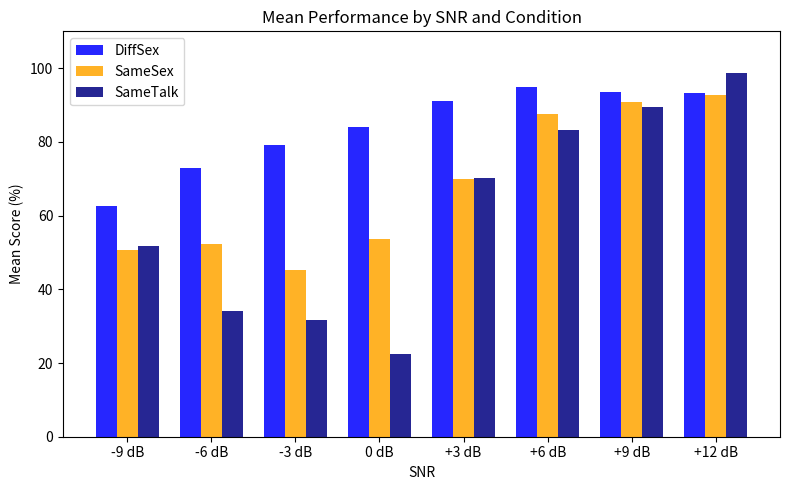

How many bars are there in each group?

3